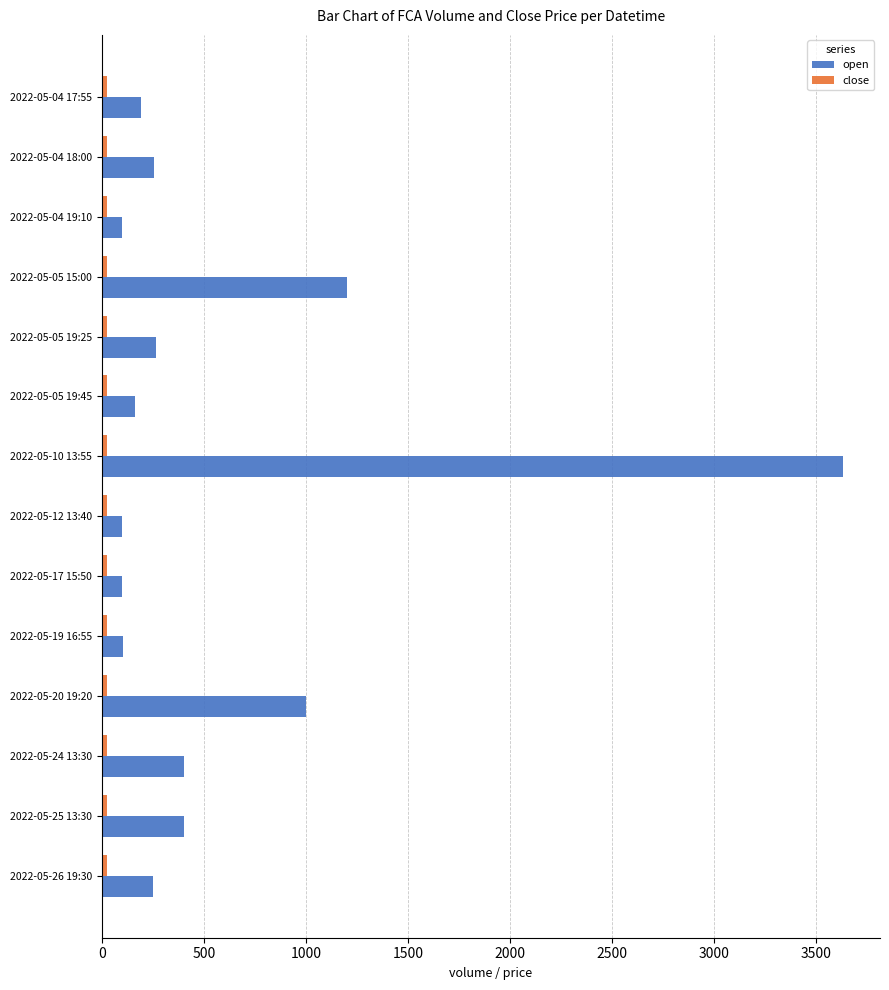

Which series has the largest range (max minus min)?

open